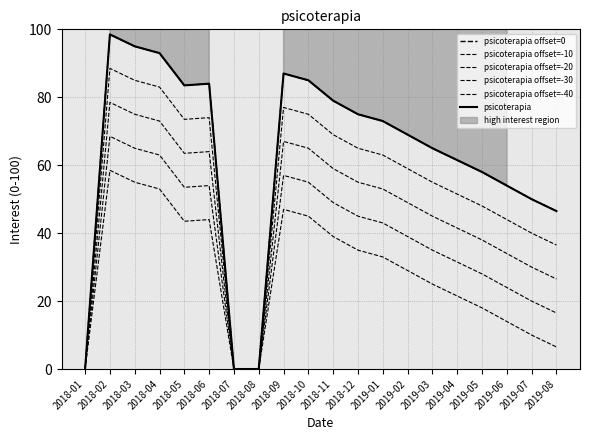

At which label does psicoterapia offset=0 reach its peak?

2018-02